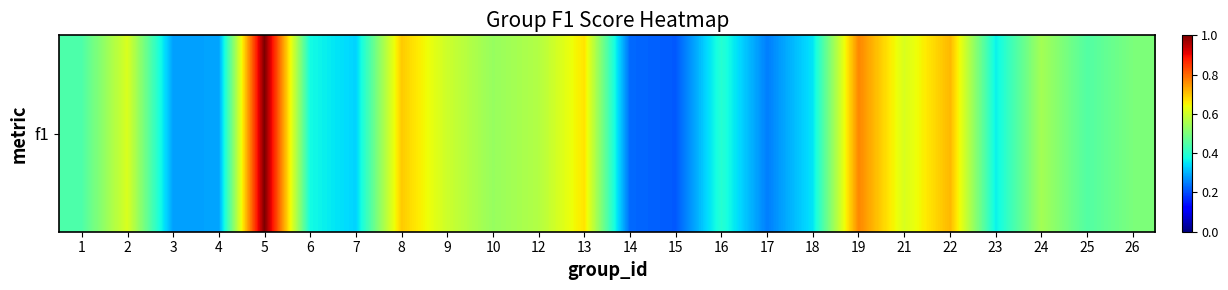

What is the smallest value displayed?

0.2